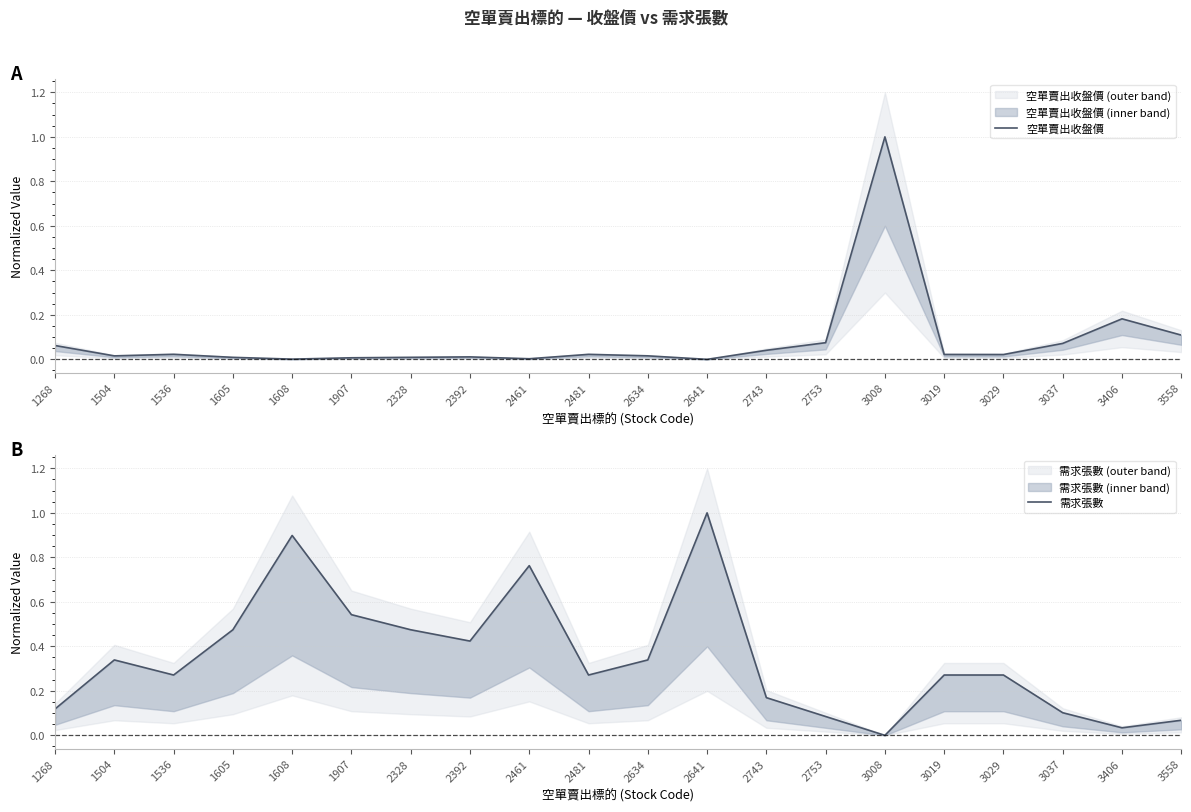

How many distinct data groups are displayed?

2